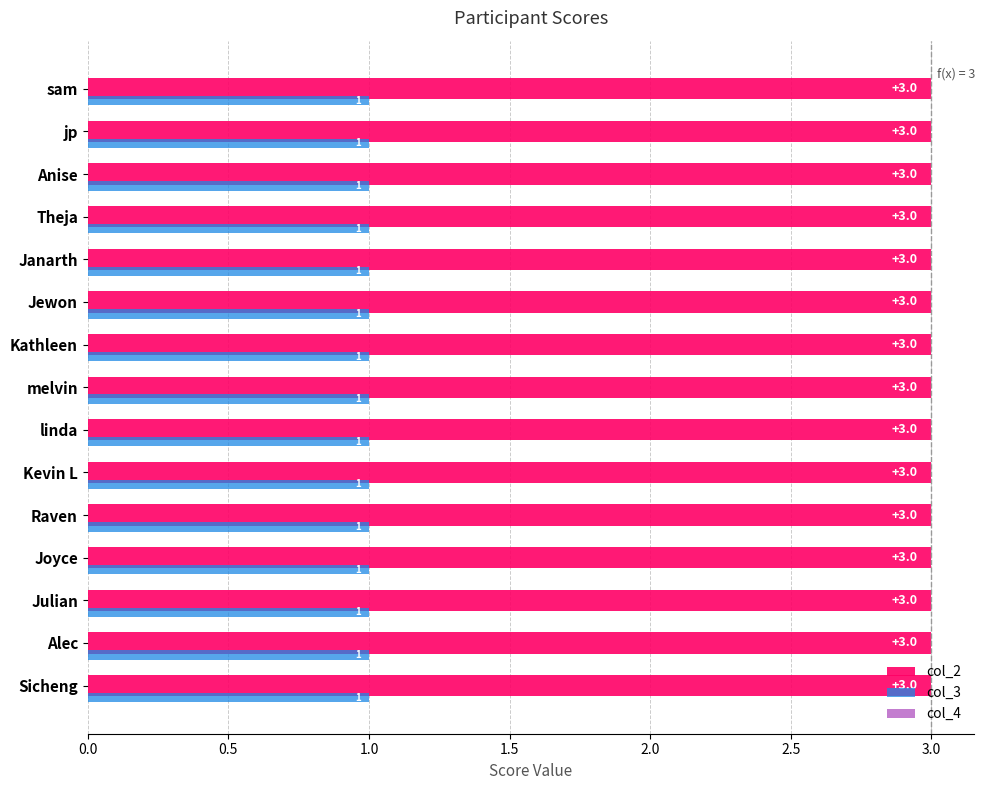

Count the number of data series in this chart.

2